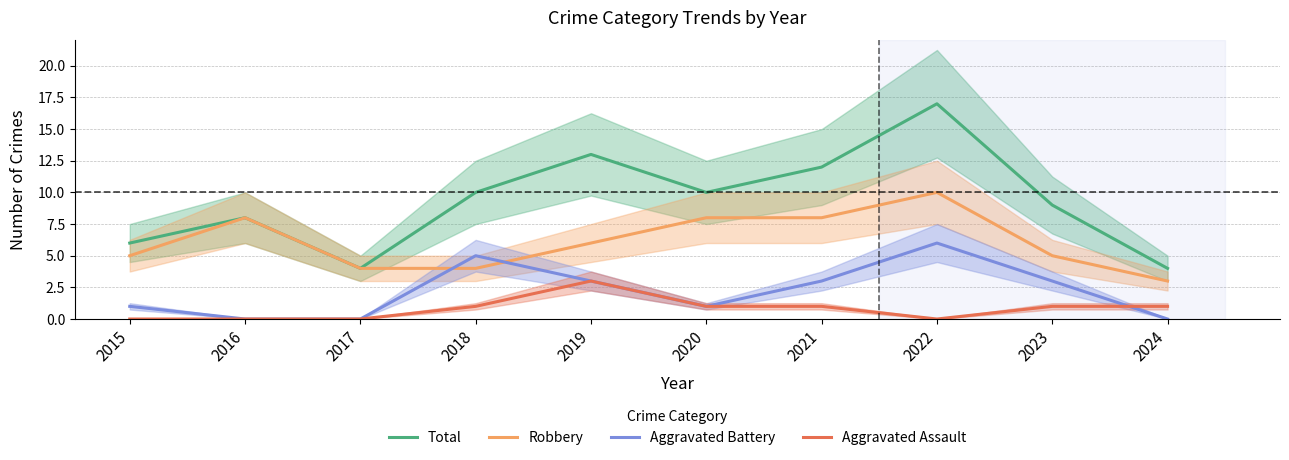

At which label does Aggravated Assault reach its minimum?

2015